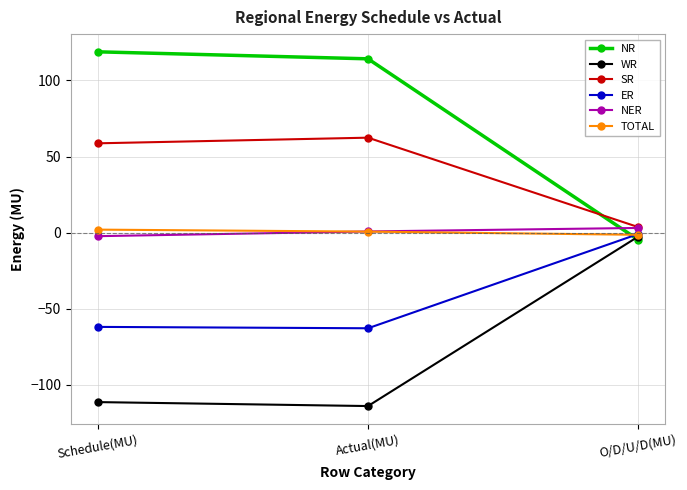

Where does the NR series first go above 114?

Schedule(MU)